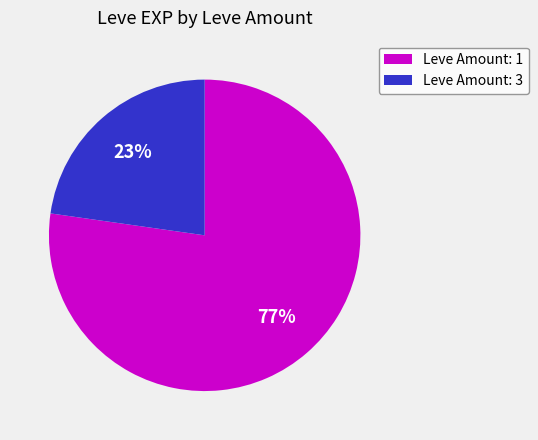

To the nearest percent, what is the difference between the largest and smallest slice percentages?

54%